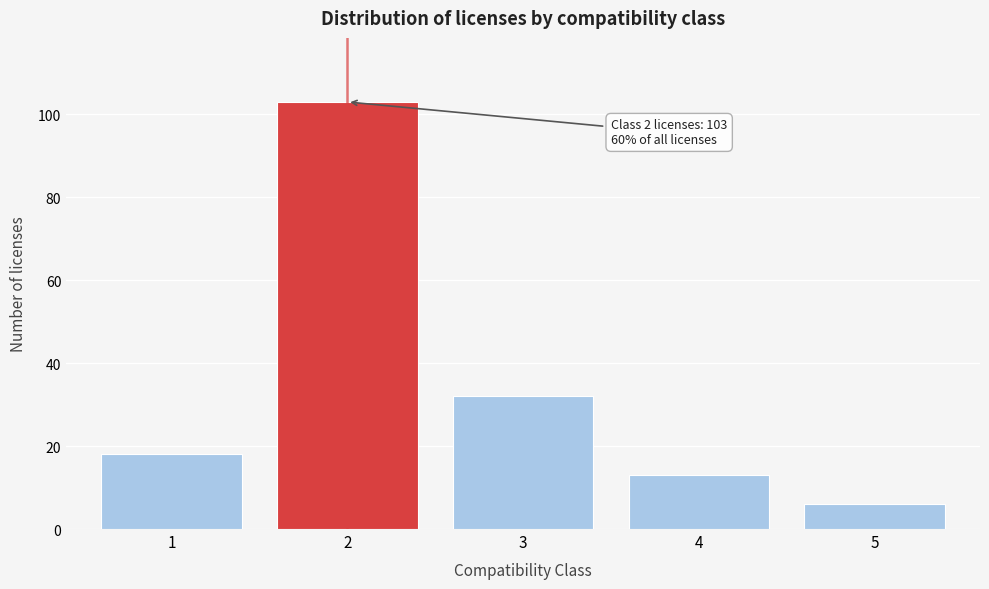

Reading right to left, what are all the values shown in this chart?

6	13	32	103	18